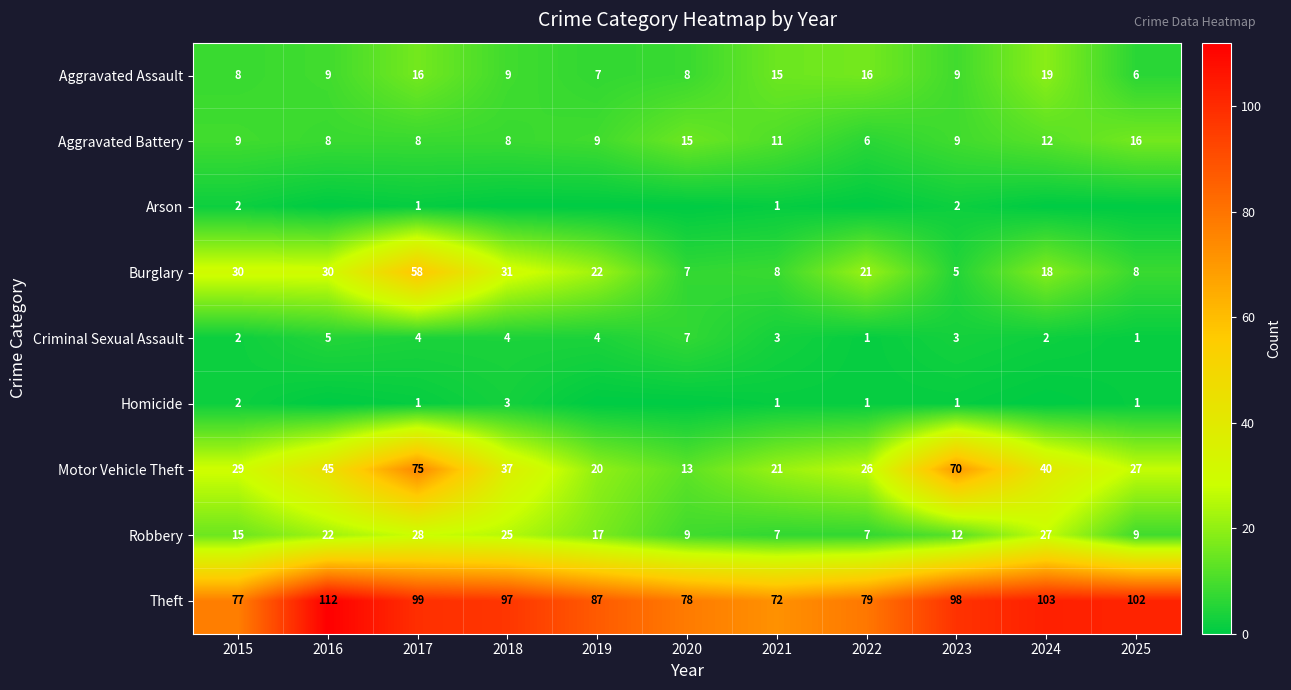

What is the lowest value of the Motor Vehicle Theft series?

13